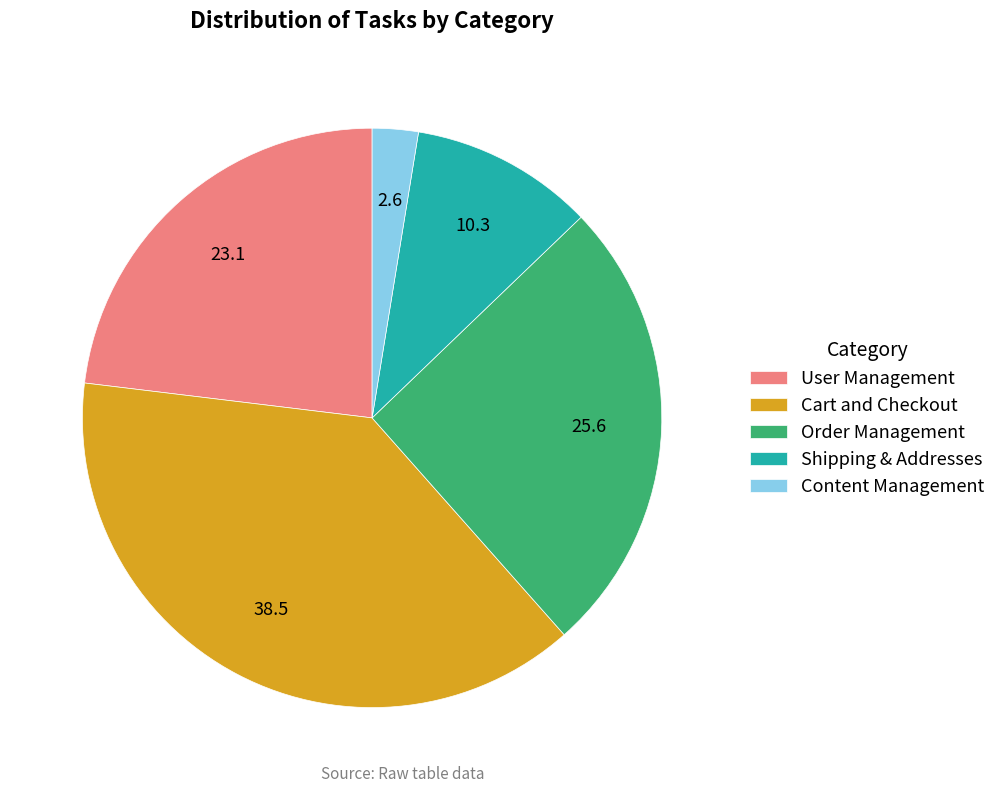

What is the ratio of the value at Content Management to the value at User Management?

0.1